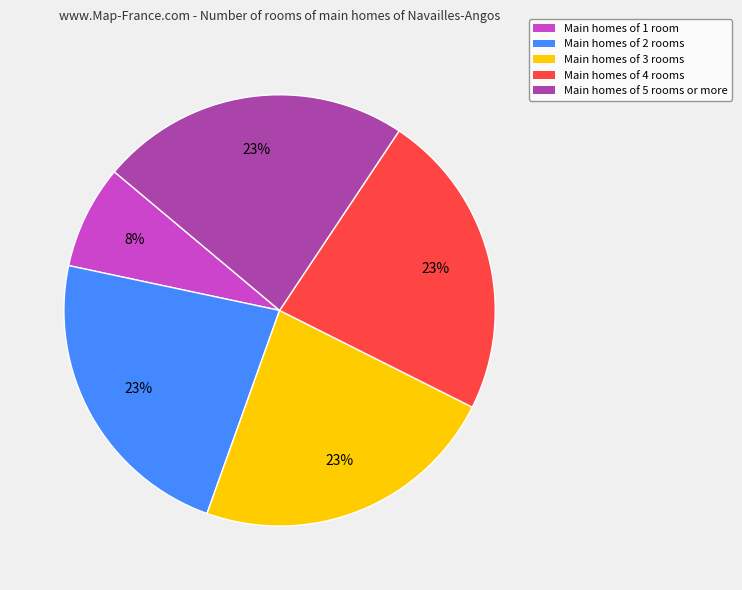

How many slices are in this pie chart?

5